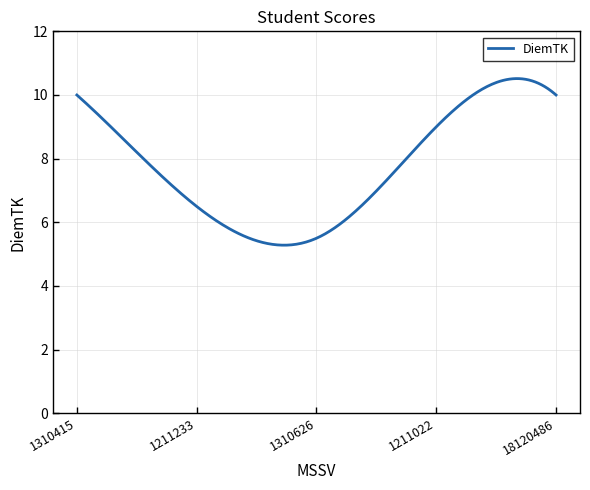

What is the difference between the maximum and minimum values?

5.2